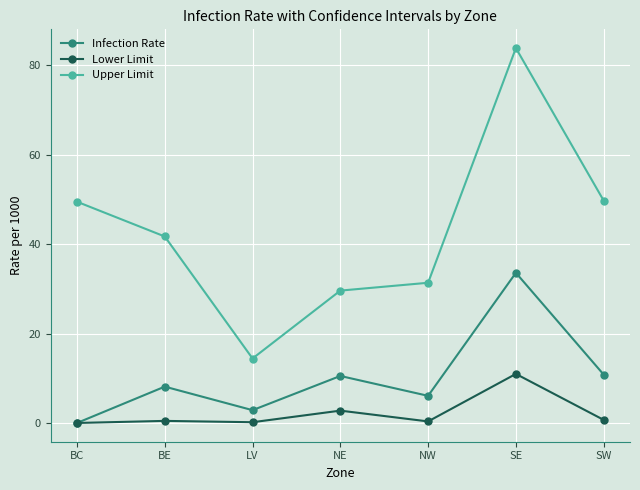

In Infection Rate, how many points are higher than both neighbors (excluding endpoints)?

3